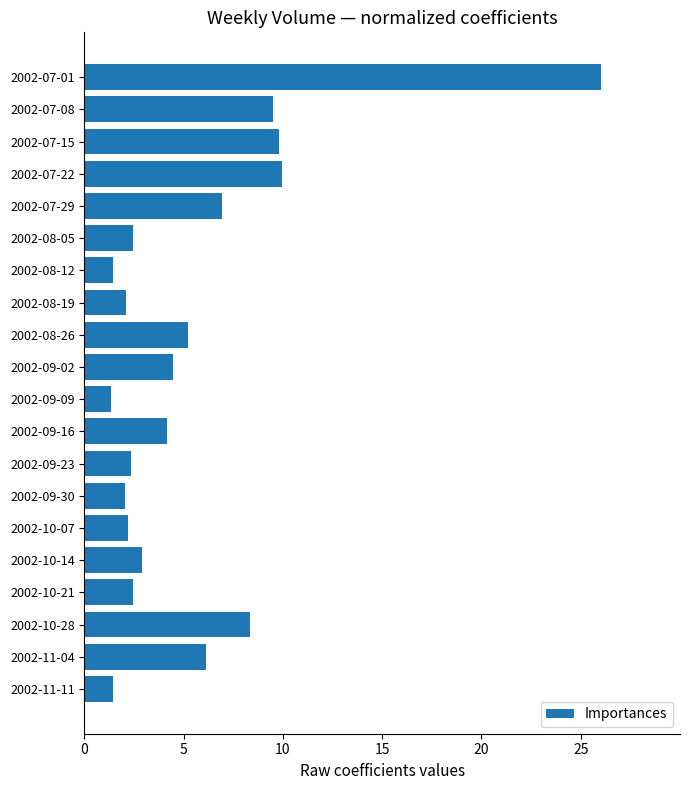

What is the sum of the values at 2002-08-26 and 2002-07-15?

15.0